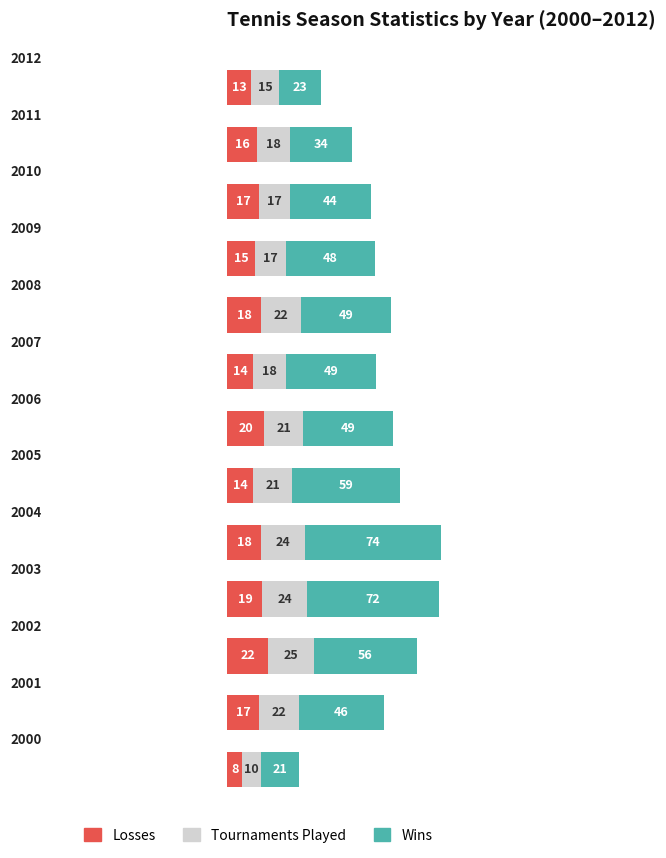

What is the minimum value for Losses?

8